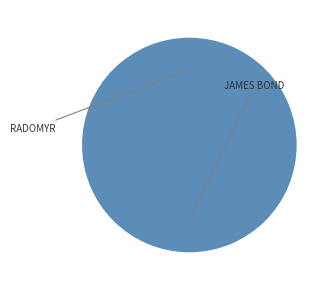

True or false: radomyr accounts for 0% of the total.

True